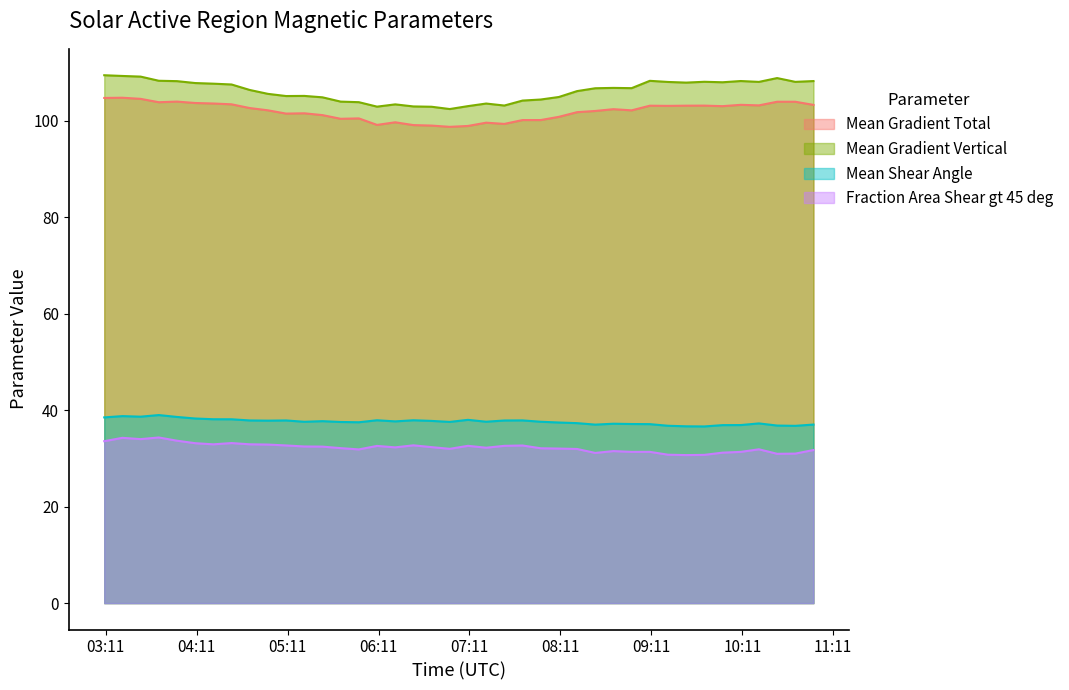

What is the sum of the Mean Shear Angle values at 2013/12/21 10:46 and 2013/12/21 04:46?

74.6